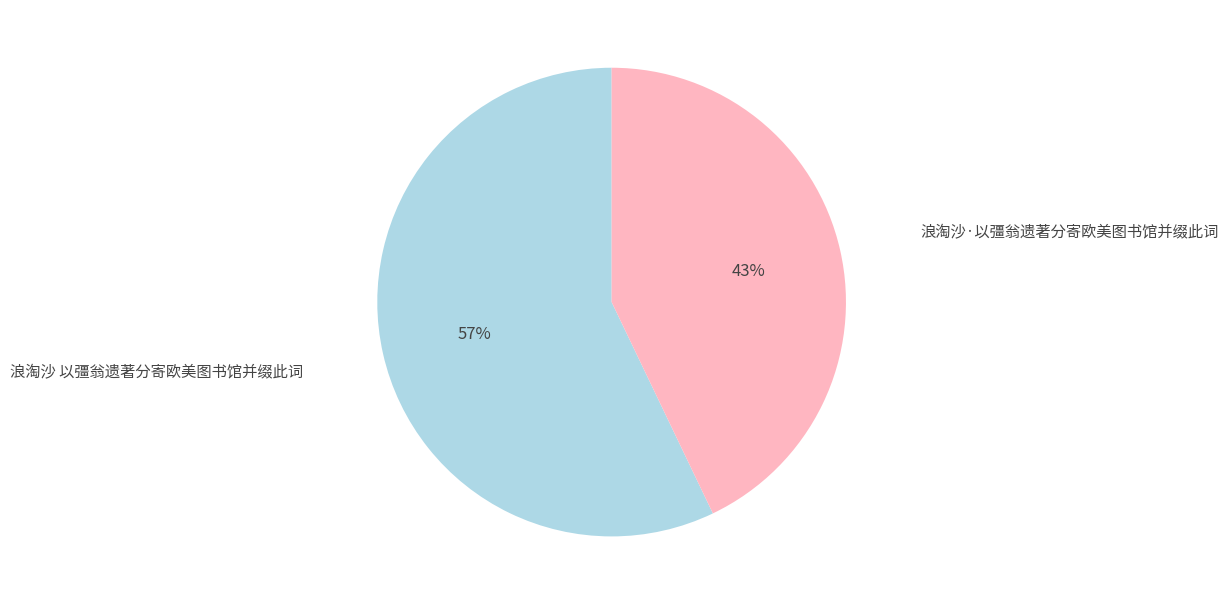

Is there a majority slice in this chart?

Yes